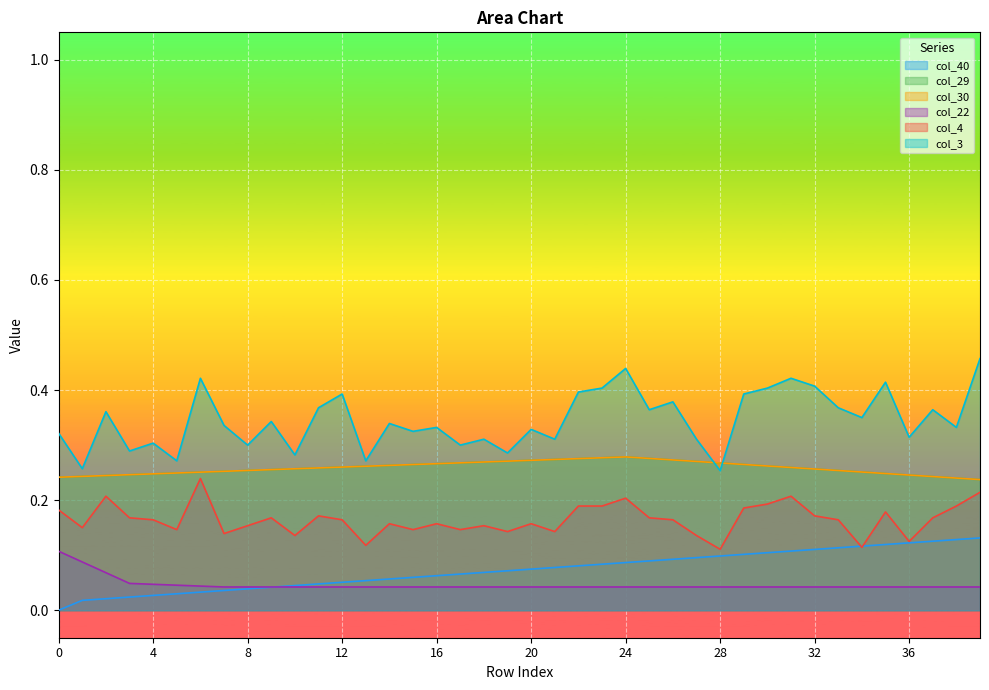

Does the chart display data point markers on the line(s)?

No